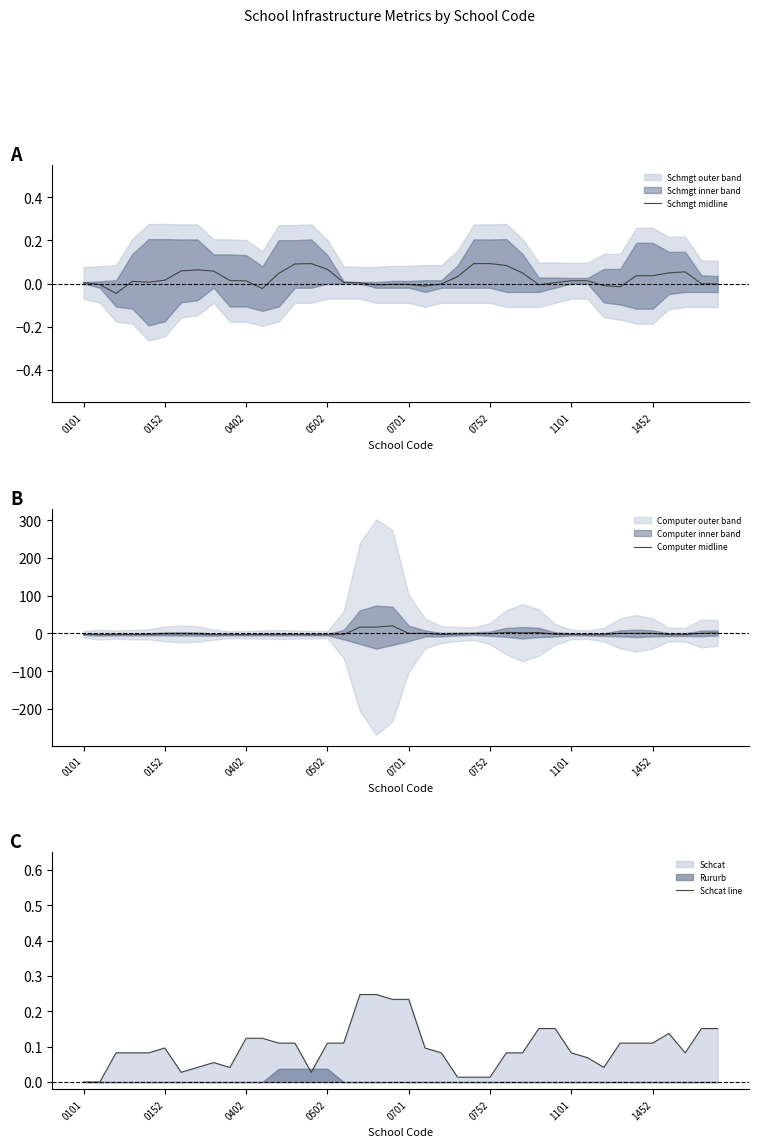

True or false: Schmgt midline has a value of 0.0 at 31.

False